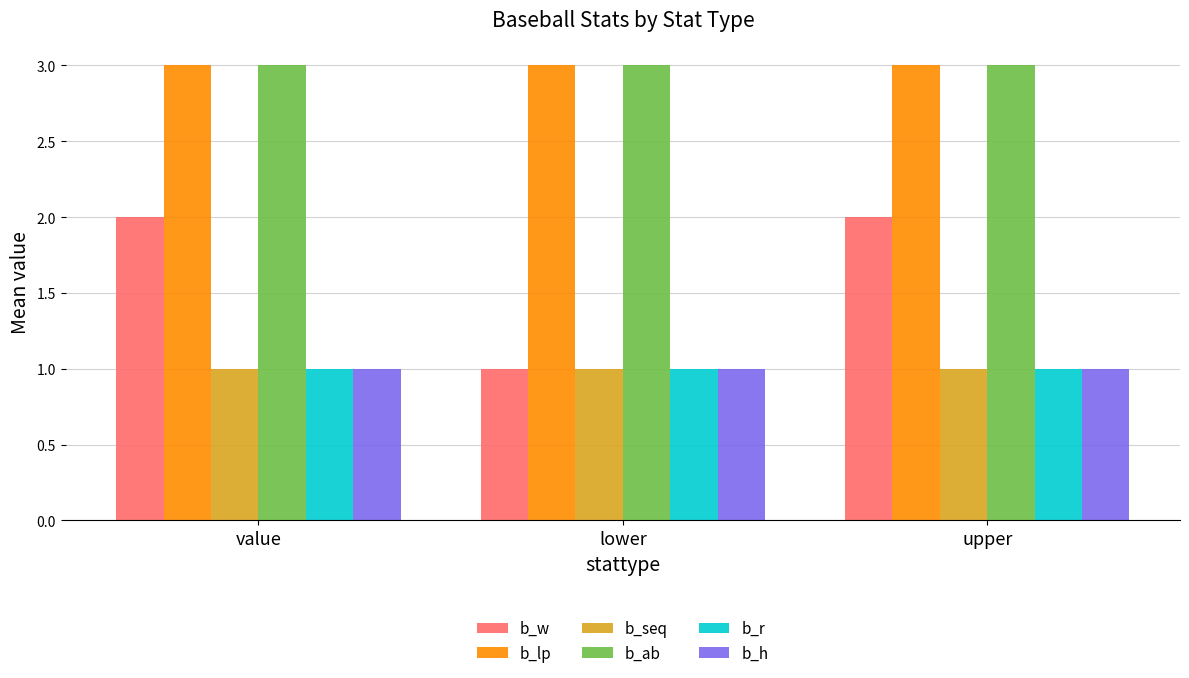

What is the total value across all series at value?

11